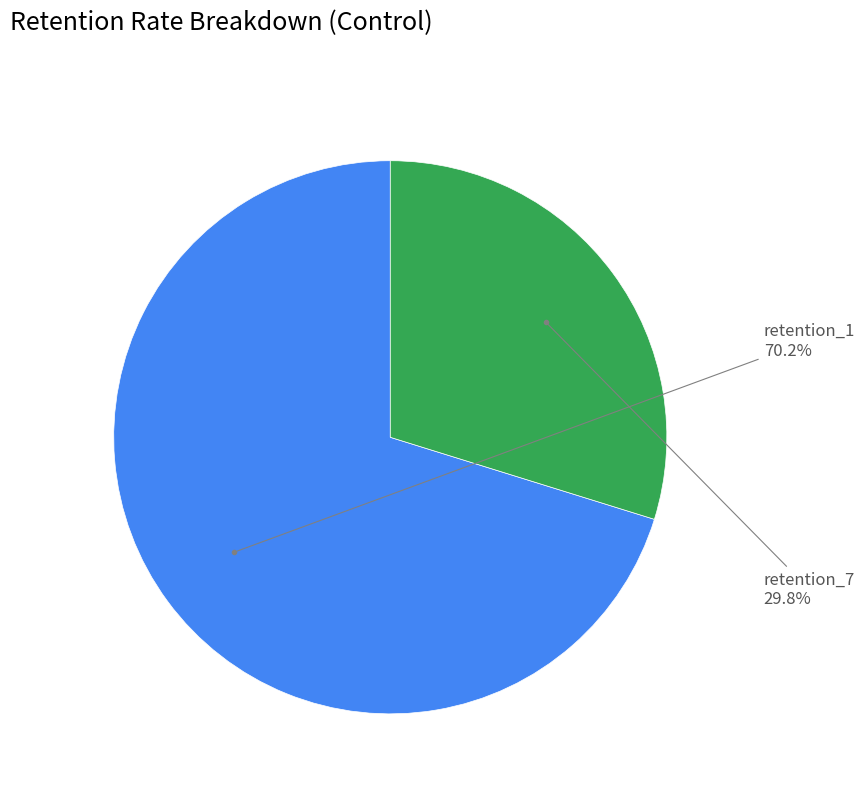

Is there any slice that represents more than half of the pie?

Yes